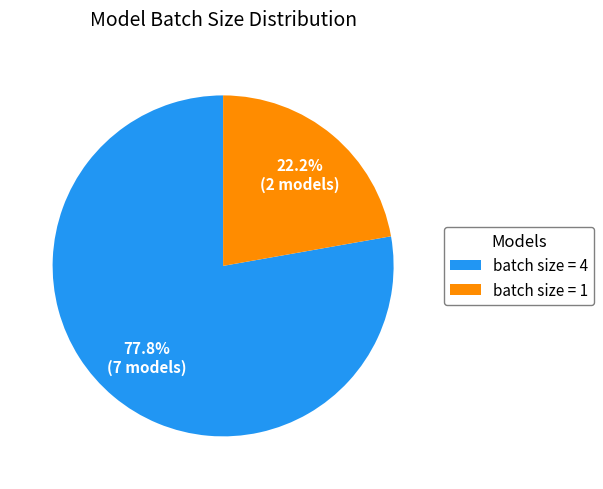

Which slice is the largest?

batch size = 4